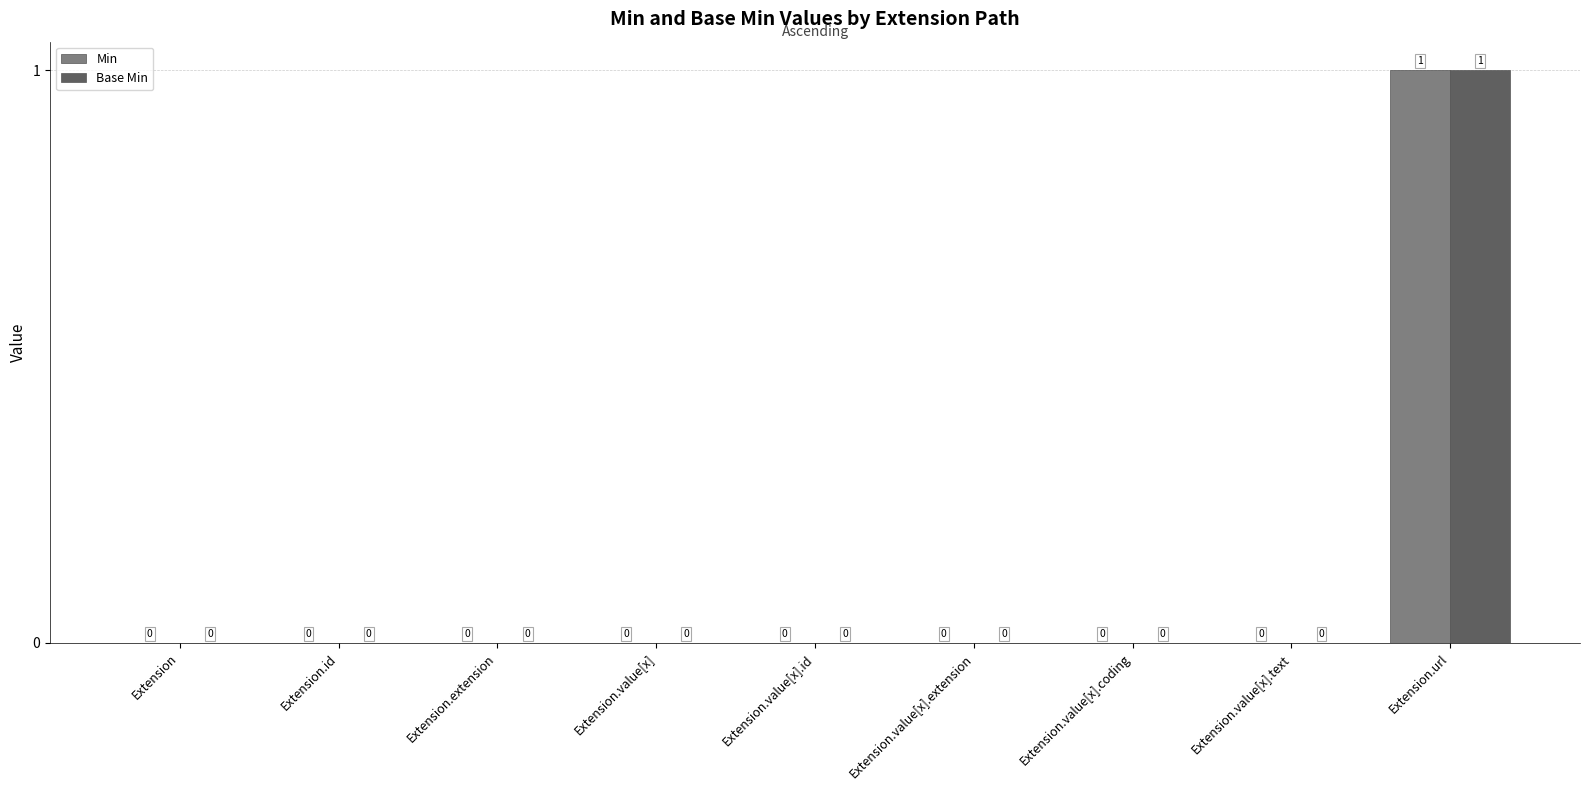

Count the Base Min values in the range 0 to 1.

9